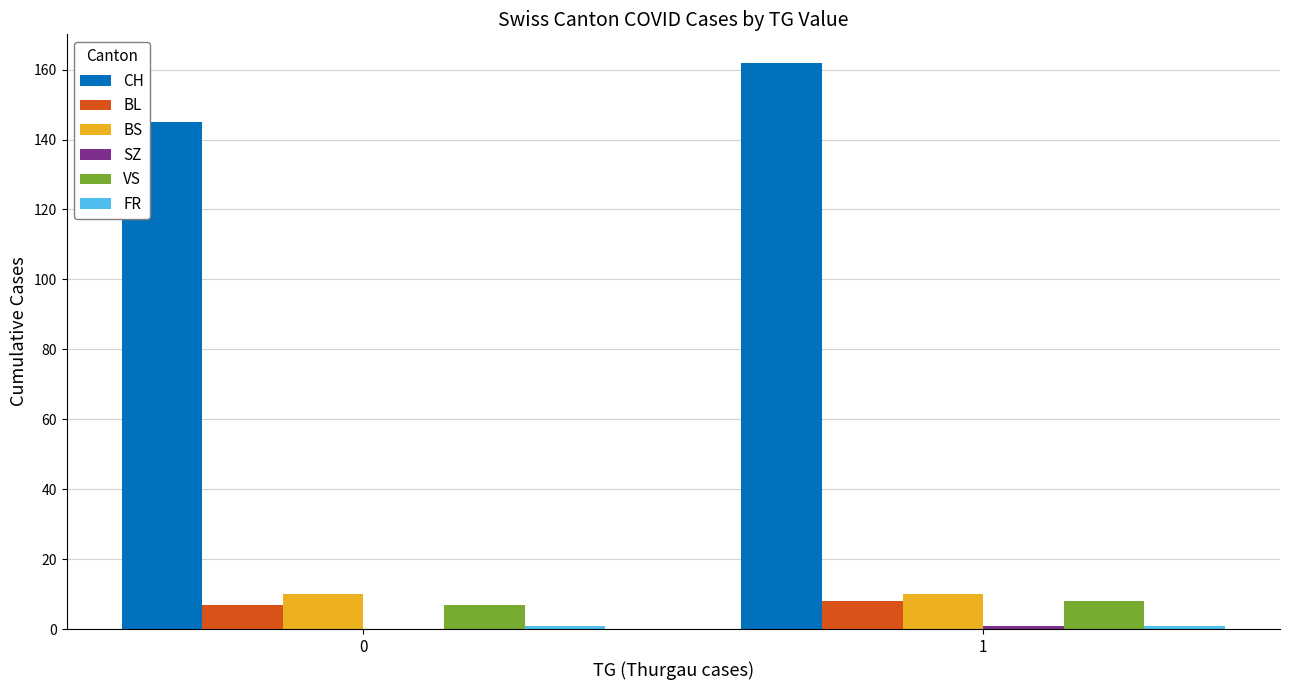

Which series has the widest spread of values?

CH